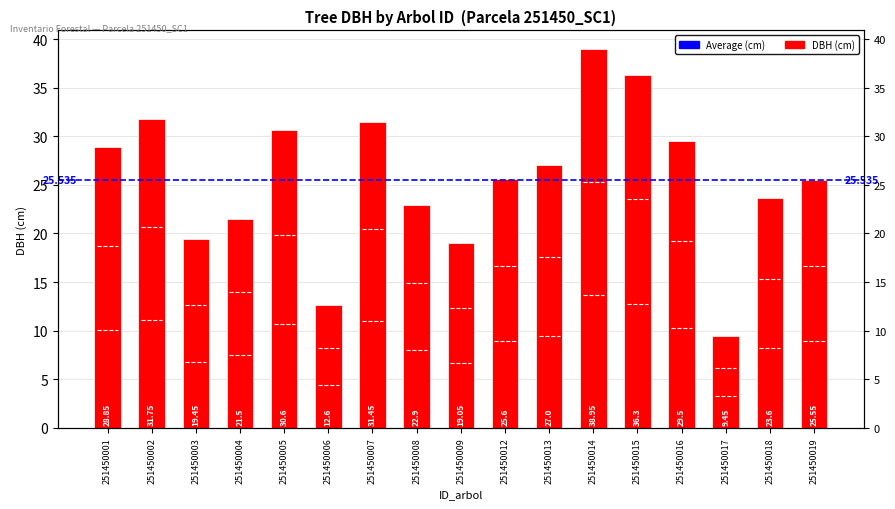

What is the difference between the values at 251450006 and 251450012?

13.0